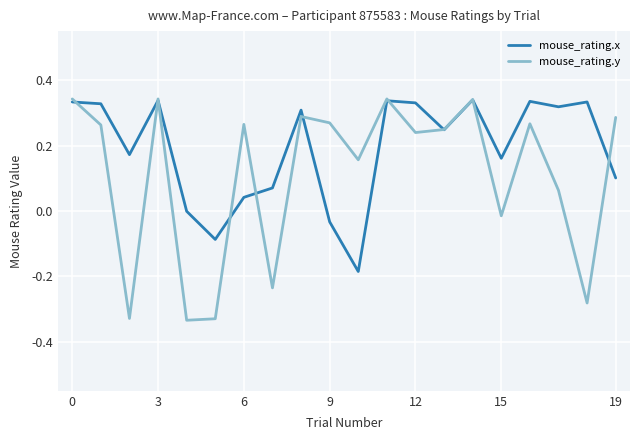

True or false: mouse_rating.x and mouse_rating.y cross at least once.

True